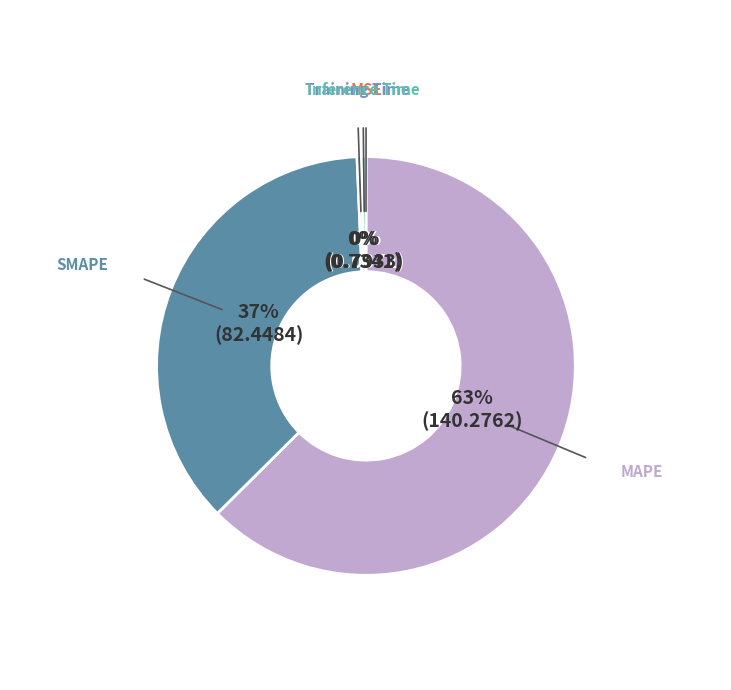

Which has a higher value, SMAPE or MAPE?

MAPE